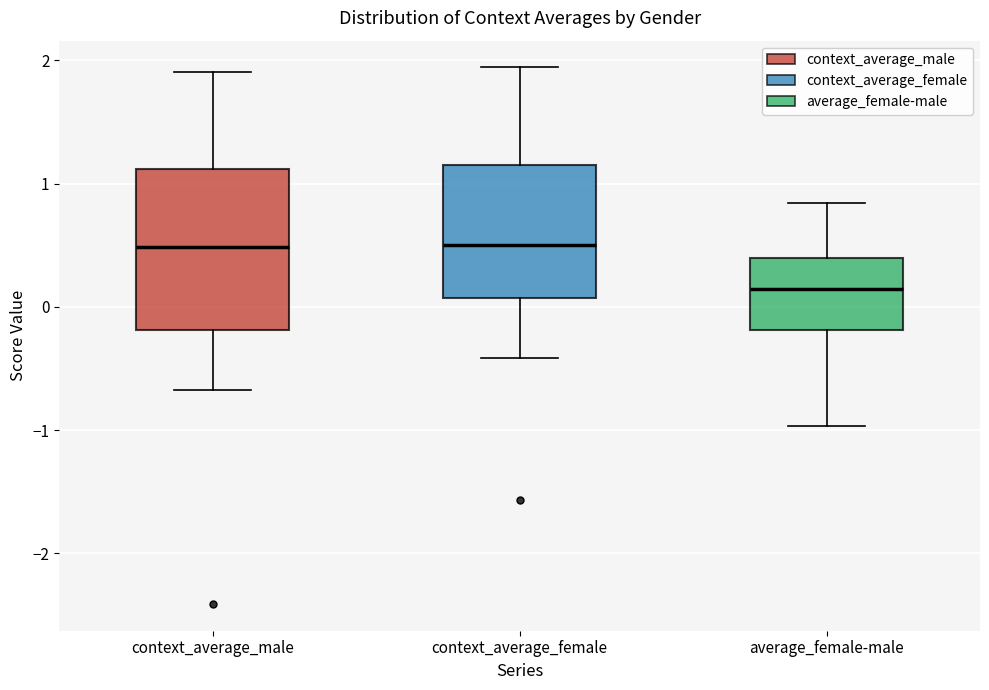

Reading left to right, transcribe this box plot: for each box, give where its median line is, the range the box spans, and where its two whiskers end, as read against the y-axis. The values are not printed on the chart, so give them approximately, as read against the axis.

context_average_male: median 0.5, box -0.2 to 1.1, whiskers -0.7 to 1.9
context_average_female: median 0.5, box 0.1 to 1.2, whiskers -0.4 to 1.9
average_female-male: median 0.1, box -0.2 to 0.4, whiskers -1.0 to 0.8